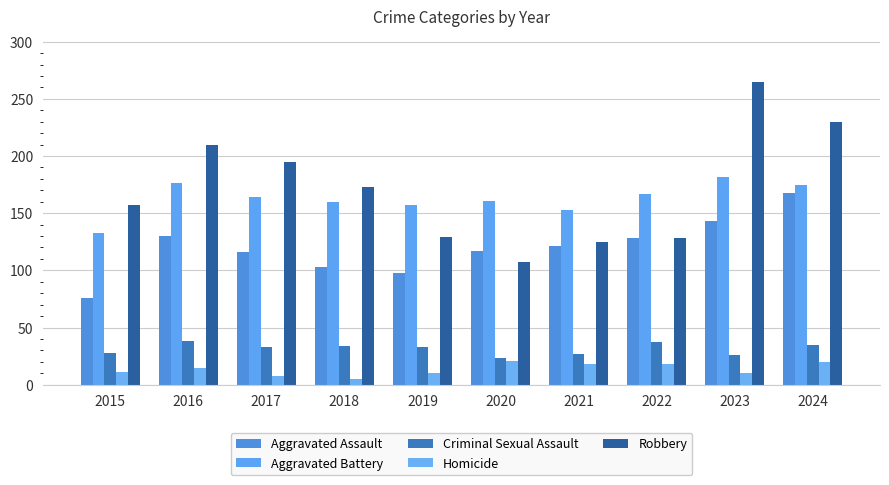

Which series has the largest total across all categories?

Robbery